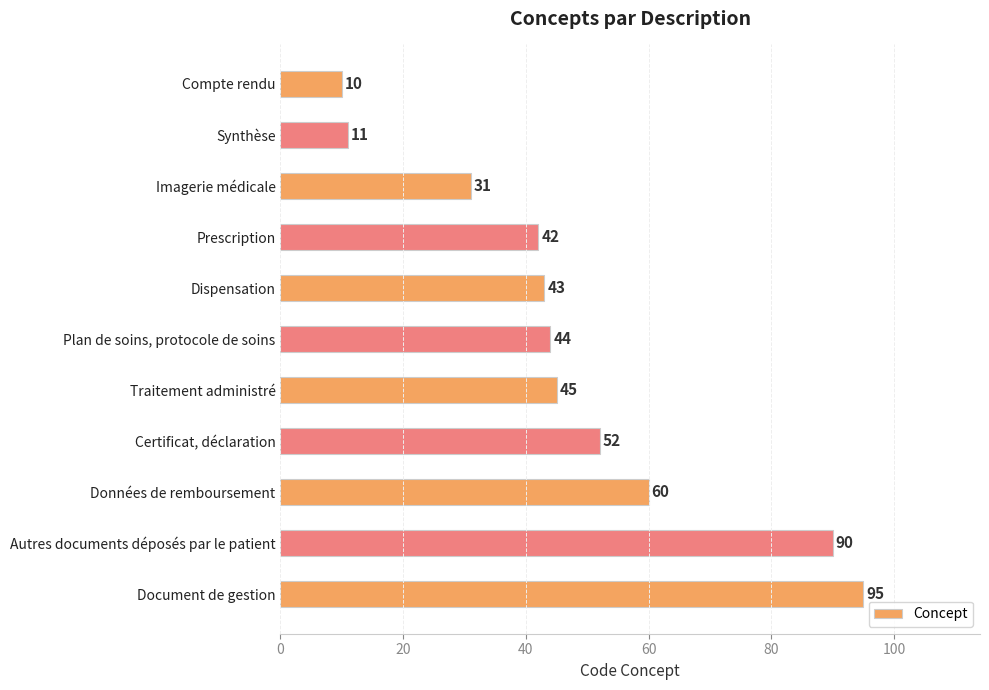

What is the difference between the maximum and second lowest values?

84